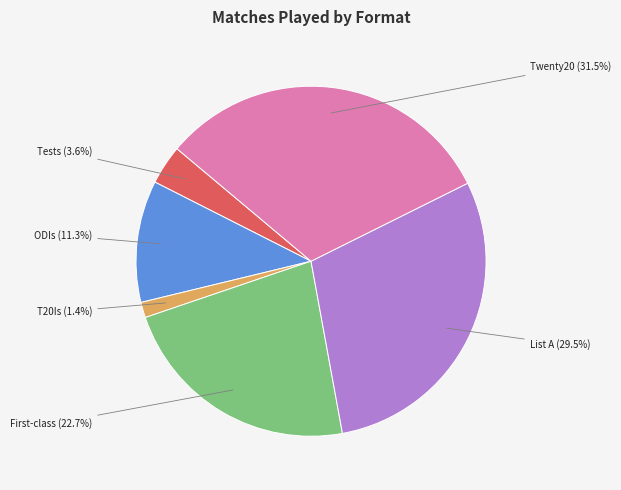

Count the number of slices in the pie.

6